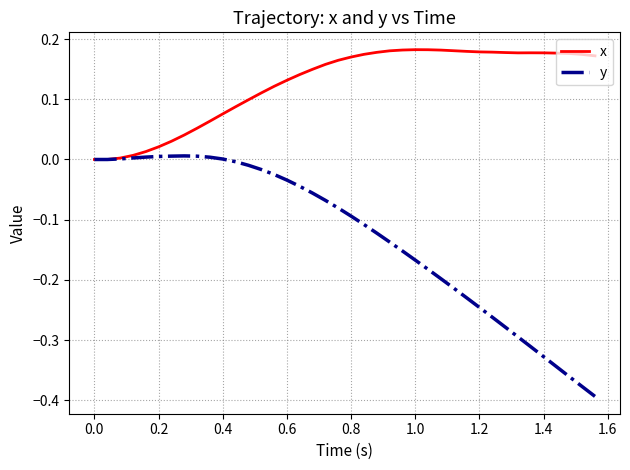

List the series in order of their peak value, highest first.

x, y